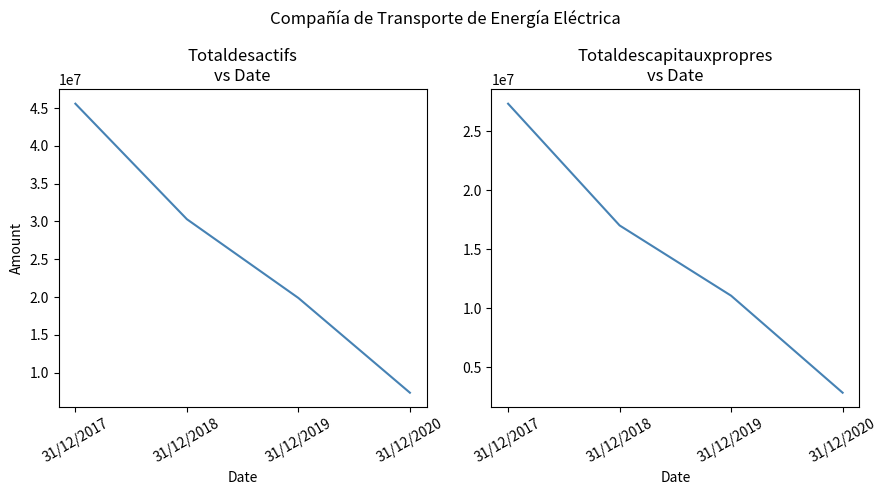

Between 31/12/2017 and 31/12/2019, which series saw the biggest shift?

Totaldesactifs